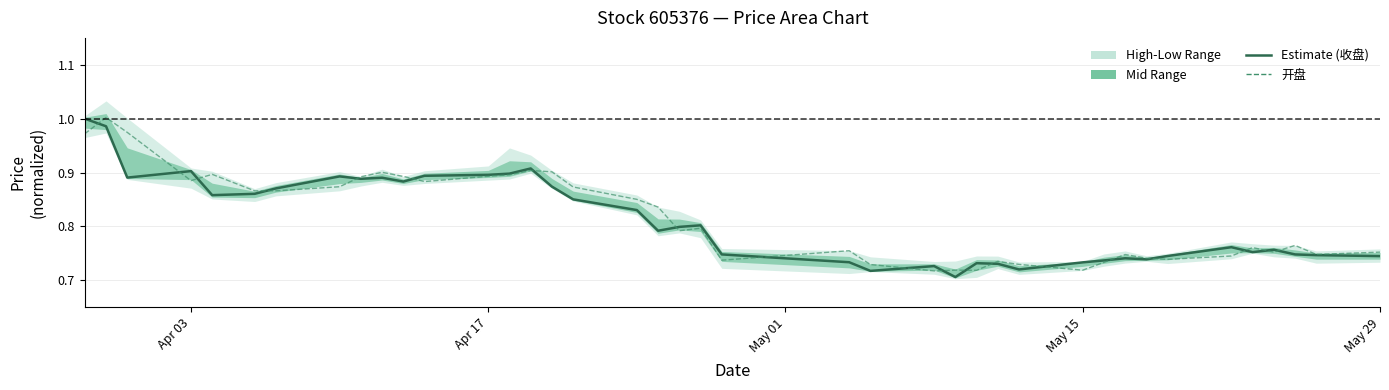

List the series in order of their peak value, lowest first.

Estimate (收盘), 开盘